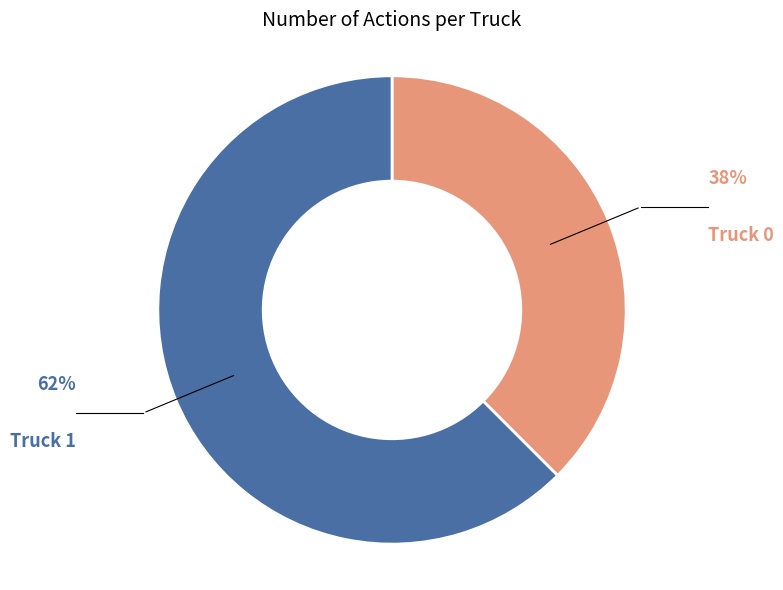

Which has a higher value, Truck 1 or Truck 0?

Truck 1